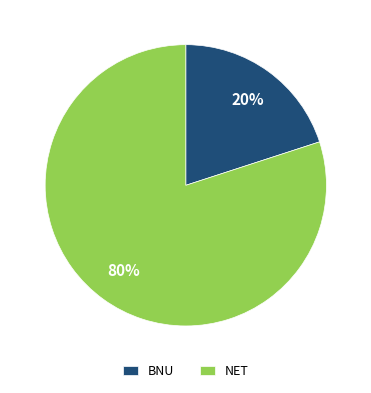

The BNU slice represents 20% of the pie. True or false?

True